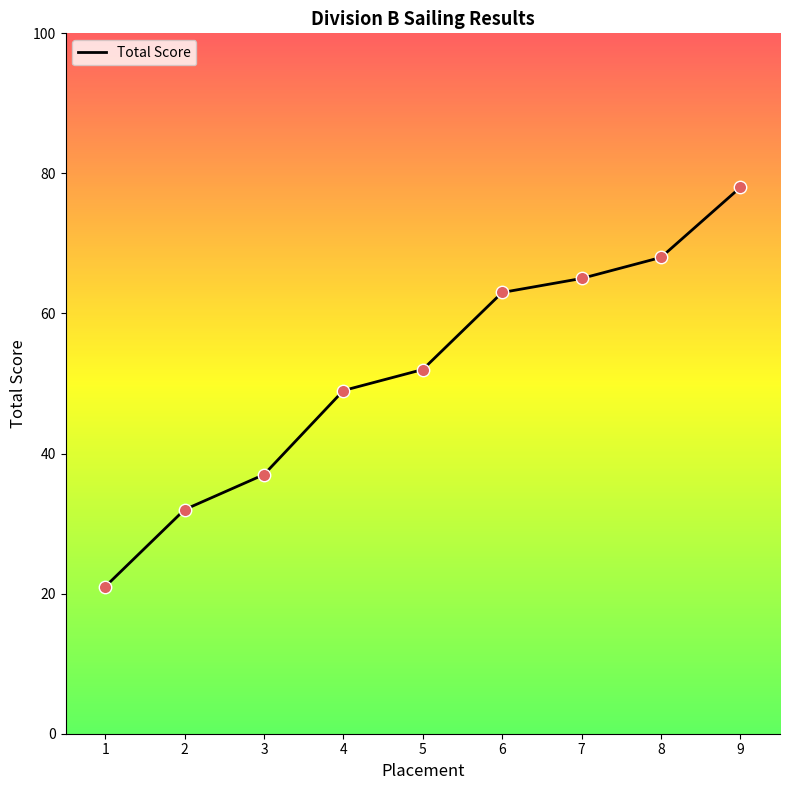

What is the ratio of the value at 8 to the value at 1?

3.2